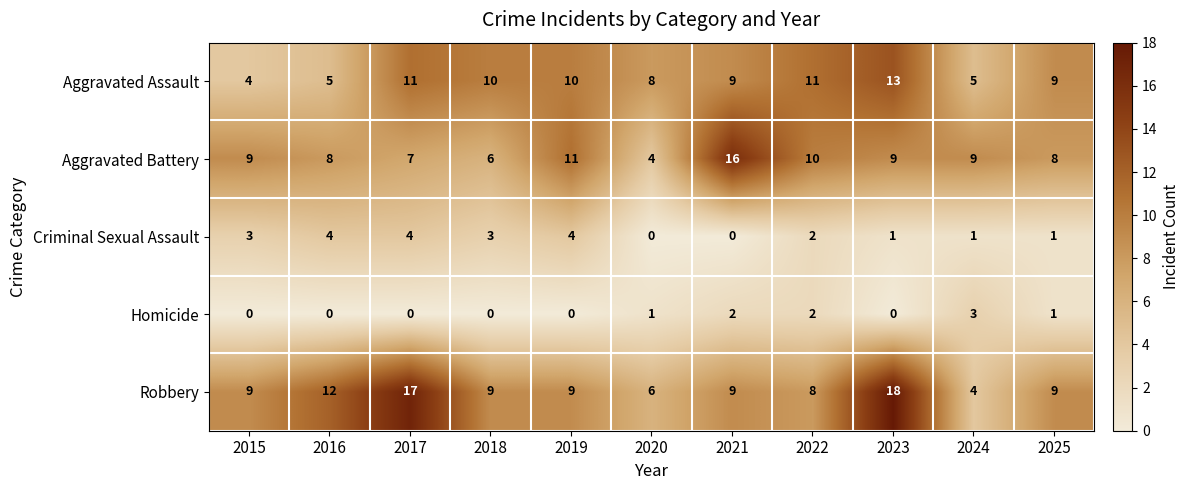

What is the difference between the second highest and second lowest values in the Criminal Sexual Assault series?

4